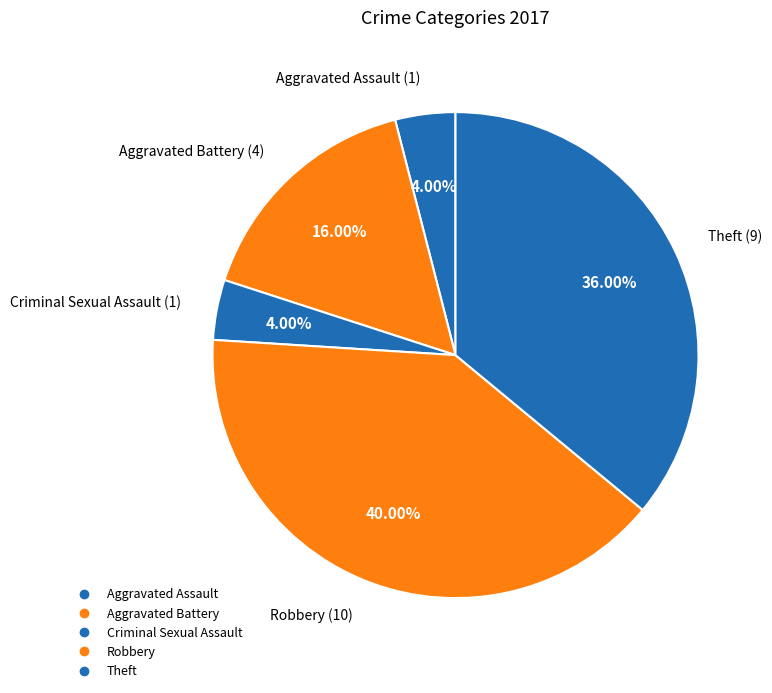

Is Aggravated Assault the majority of the pie?

No